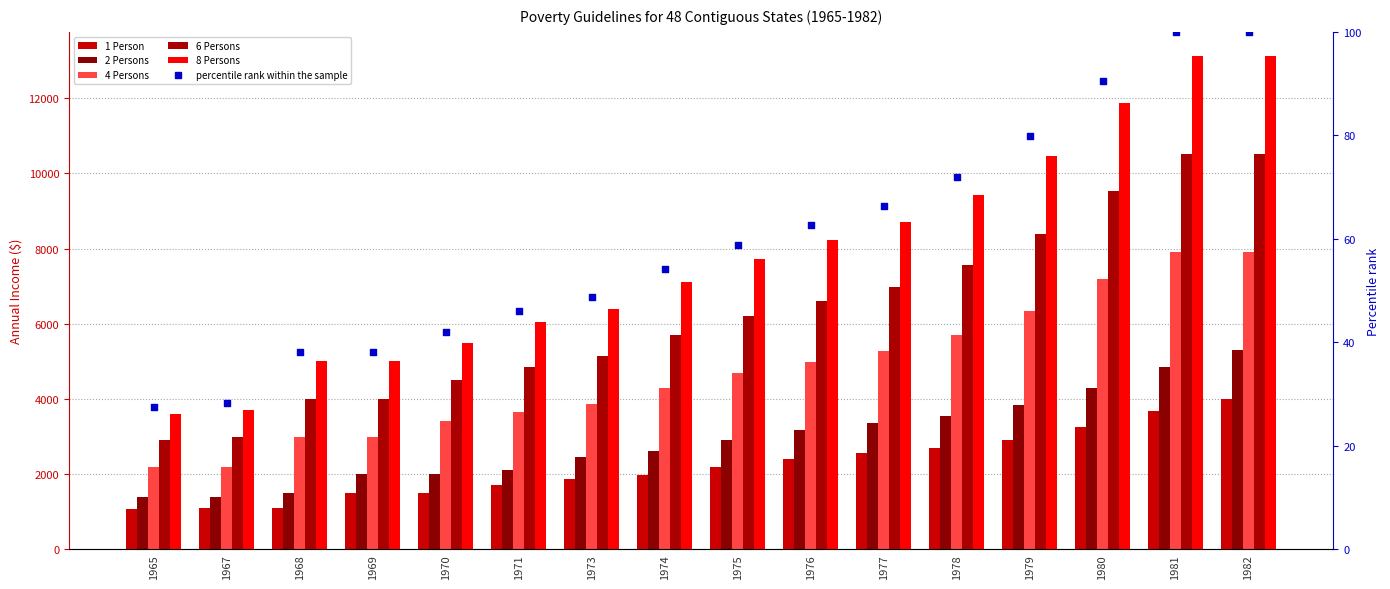

Which series contains the highest Y value?

8 Persons